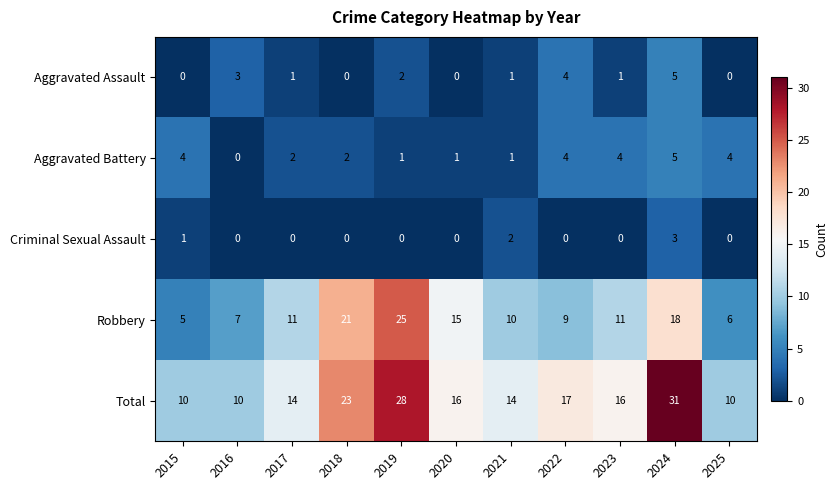

What is the difference between the highest and lowest values at 2015?

10